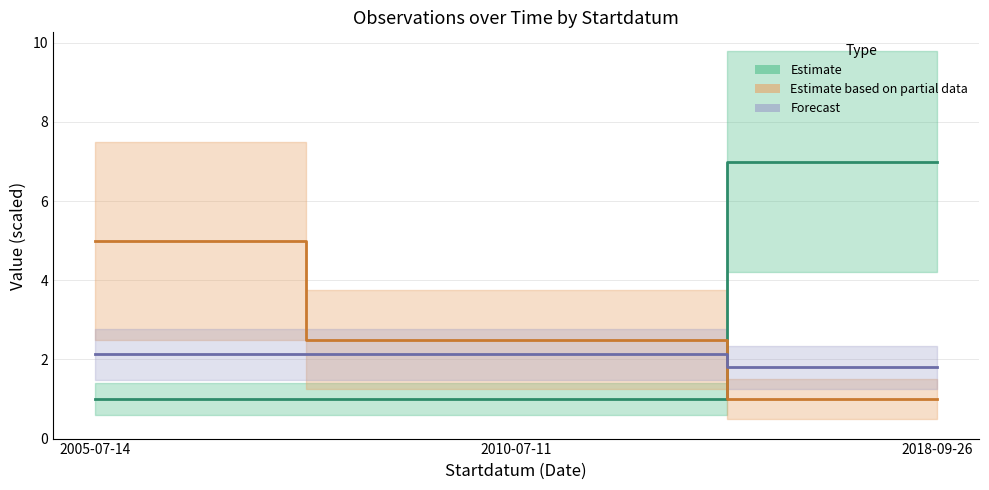

Which category has the lowest value in the Observation count (Estimate) series?

2005-07-14